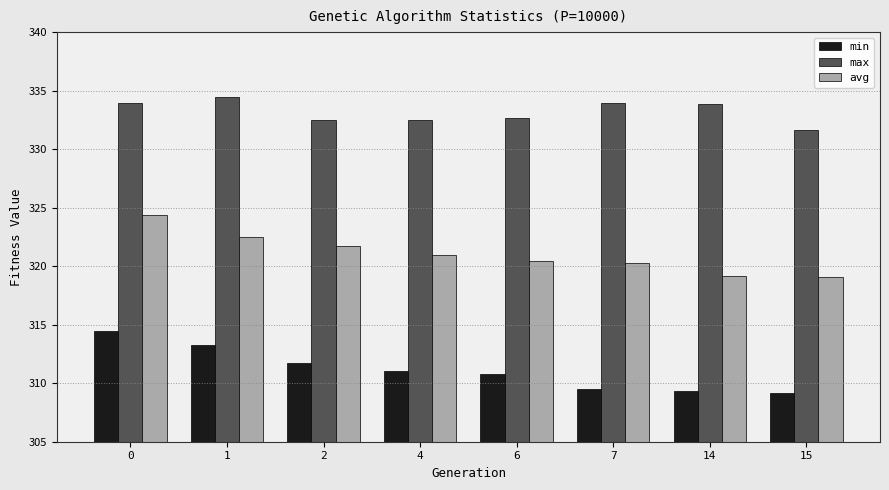

Which series changed the most between 0 and 2?

min